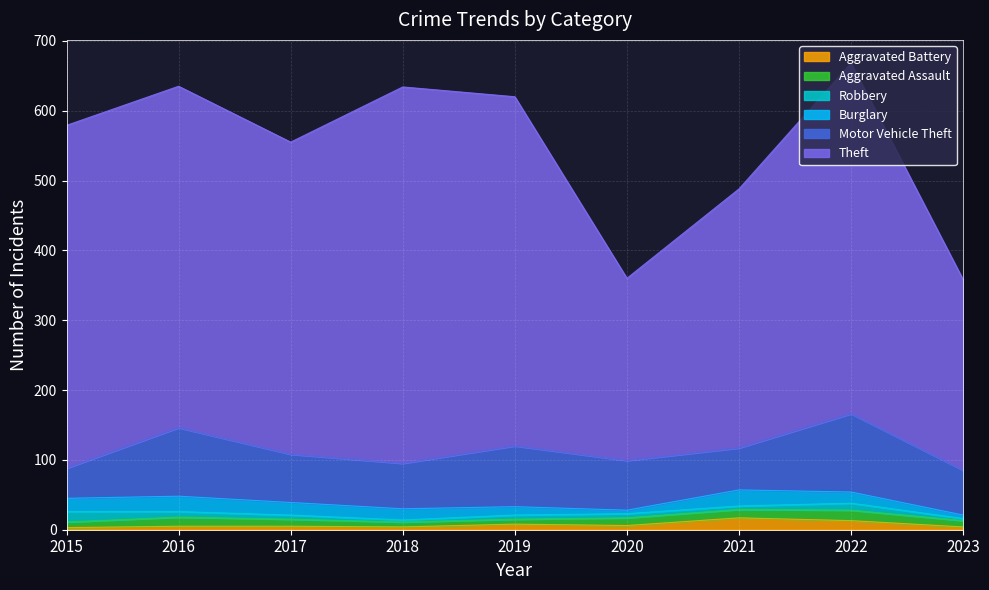

True or false: Motor Vehicle Theft and Aggravated Assault intersect in this chart.

False